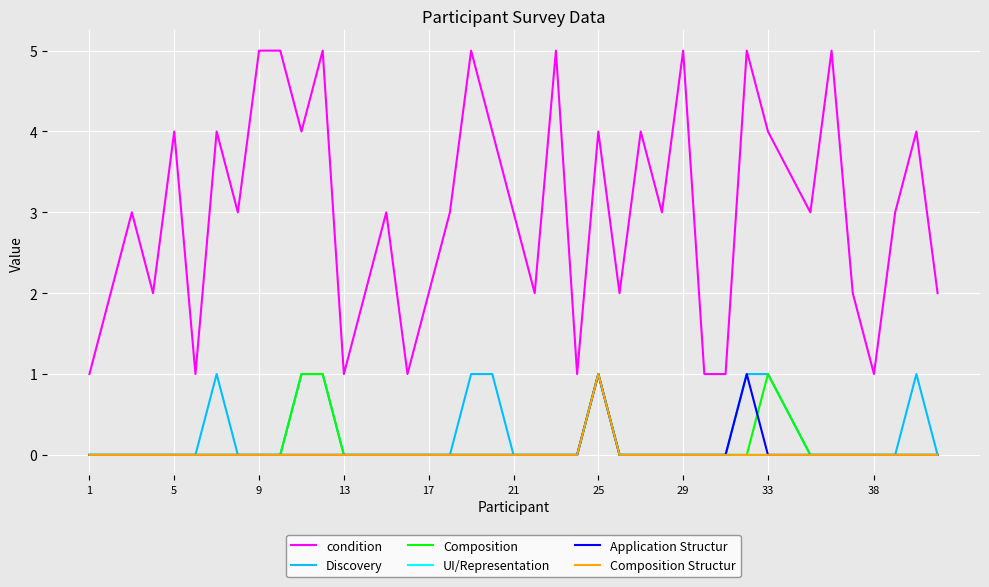

Does the chart have visible grid lines?

Yes